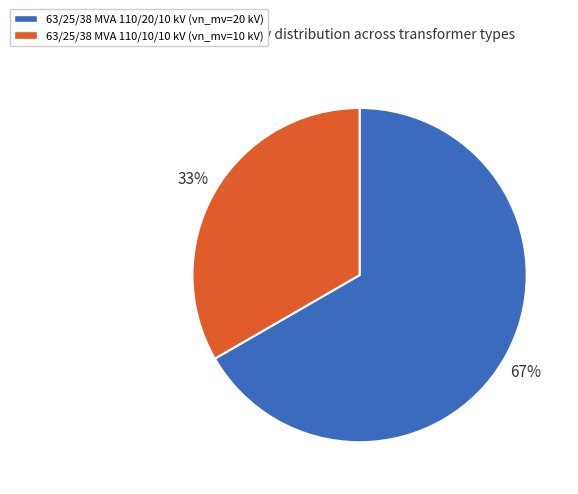

Is it true that 63/25/38 MVA 110/10/10 kV is 33% of the pie?

True